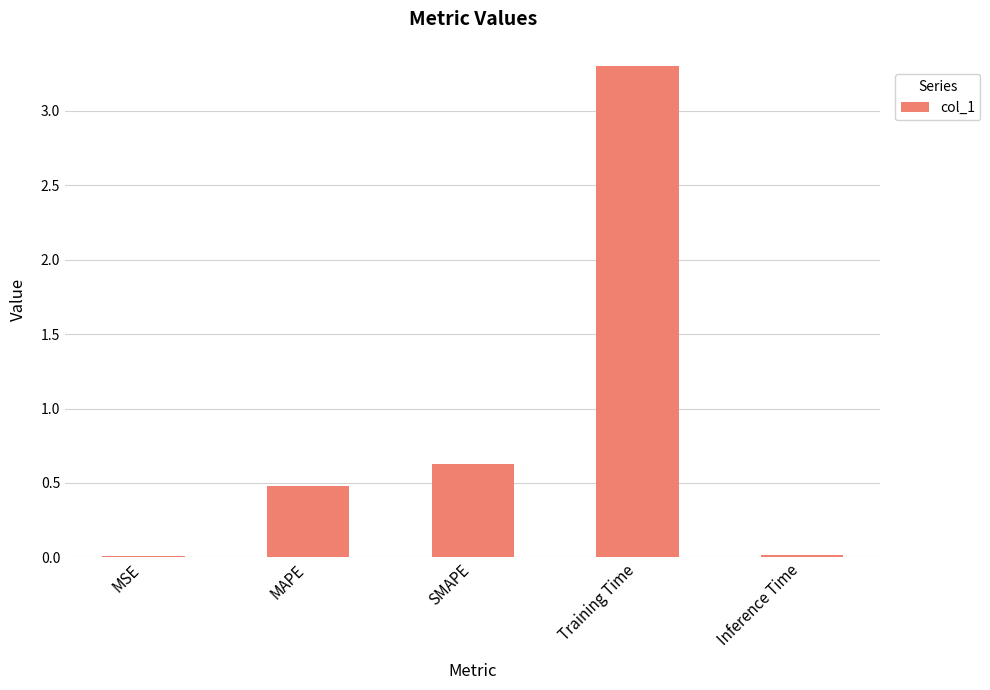

Is it true that the value at SMAPE is 1.1?

False